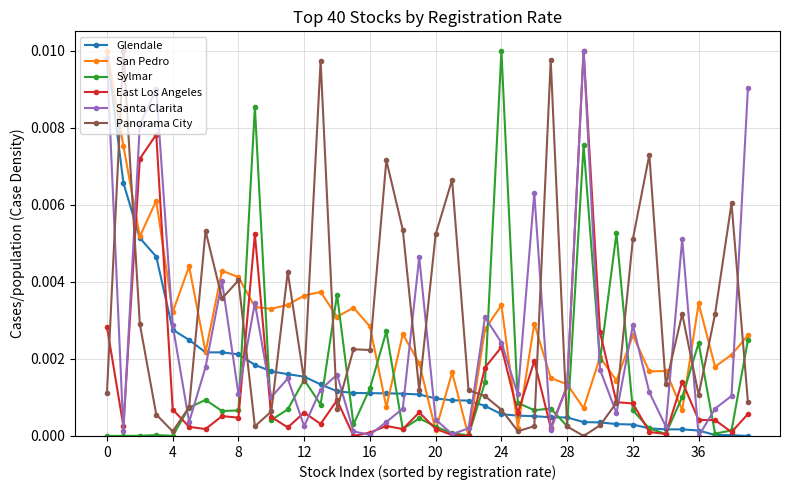

True or false: Panorama City has more than 0 points higher than both neighbors.

True